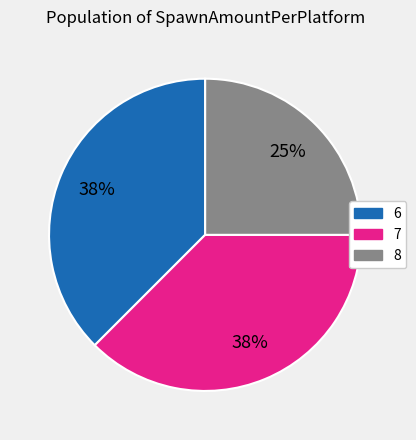

How many segments does this pie chart have?

3